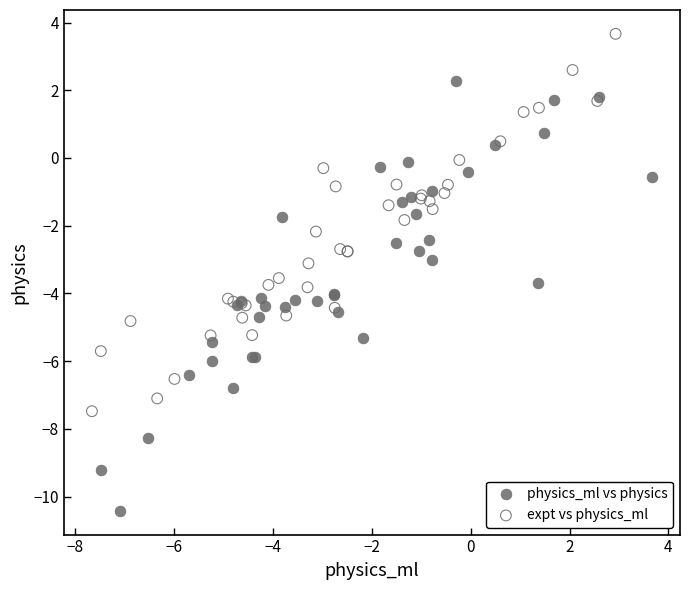

Which series has the widest spread of Y values?

physics_ml vs physics